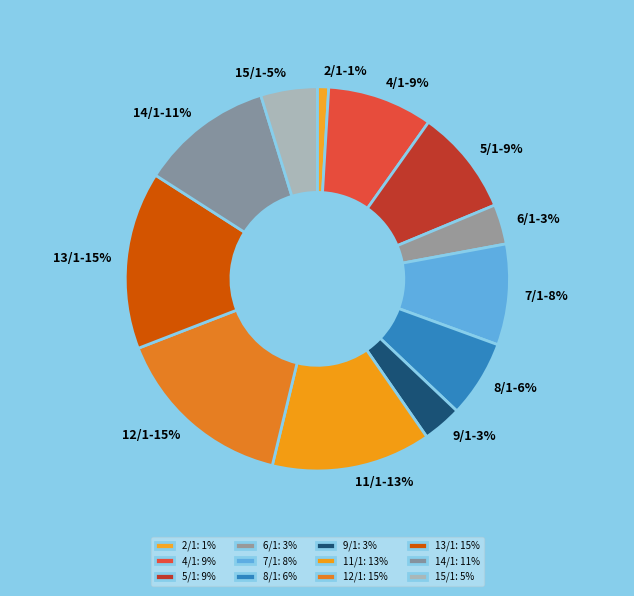

Which slice is the smallest?

2/1